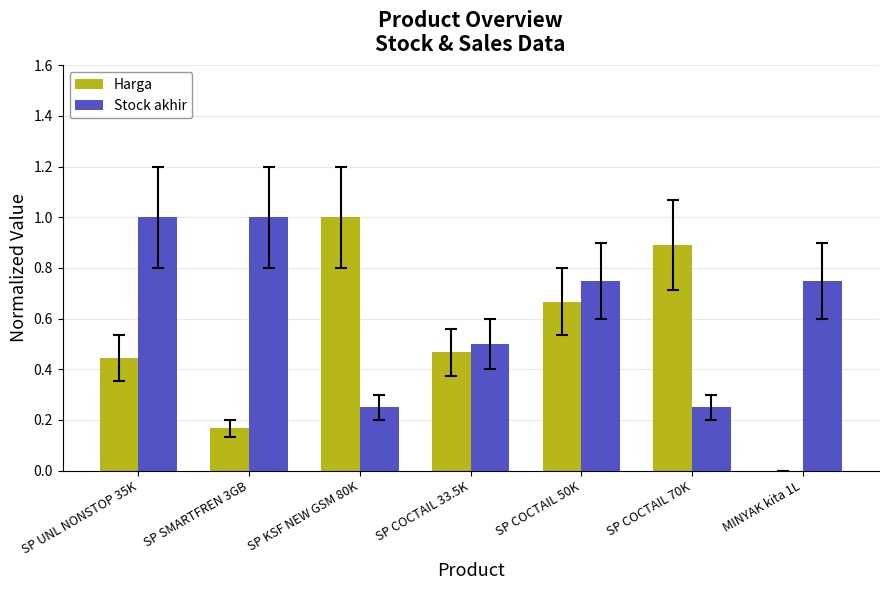

What is the total value across all series at SP COCTAIL 50K?

1.4